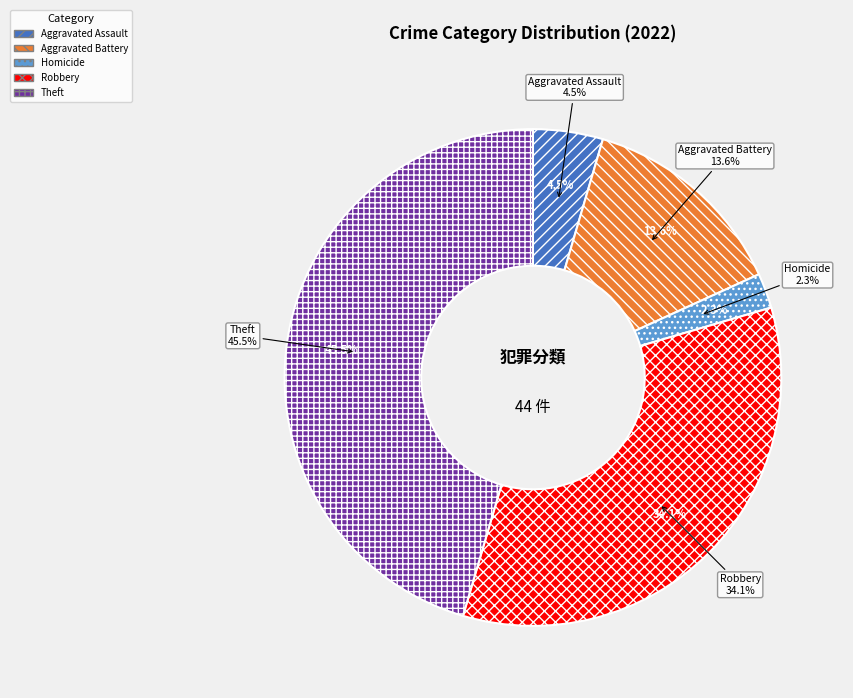

To the nearest percent, what percentage of the pie is Aggravated Assault?

5%